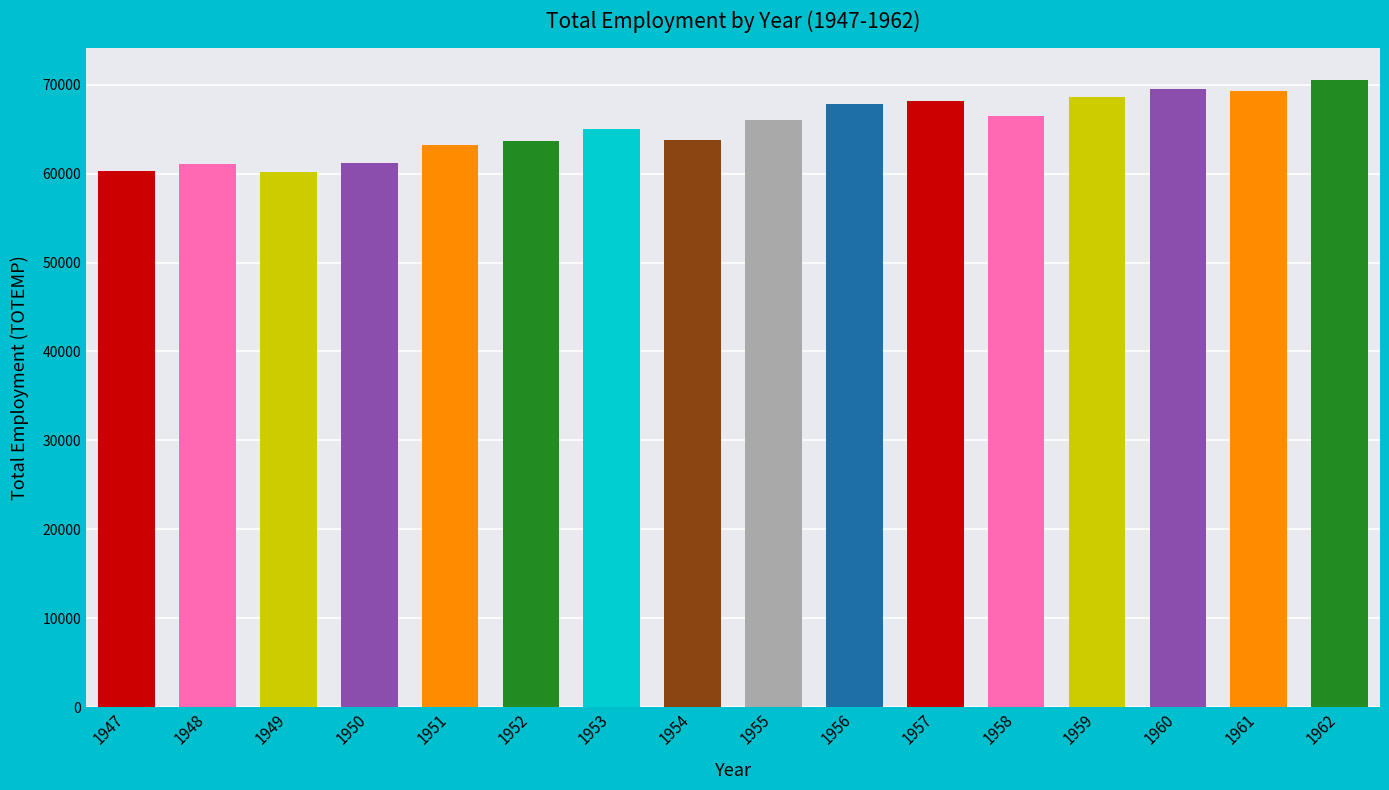

Which has a higher value, 1958 or 1957?

1957